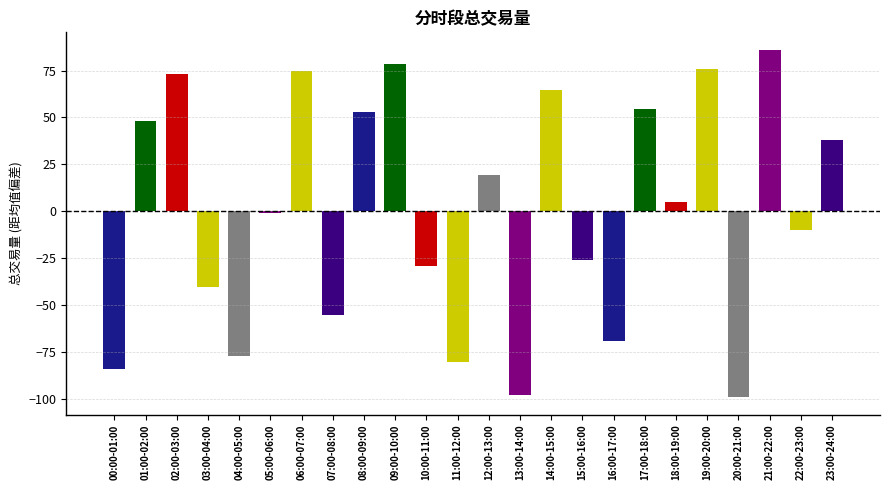

What is the change in value from 05:00-06:00 to 16:00-17:00?

-68.0